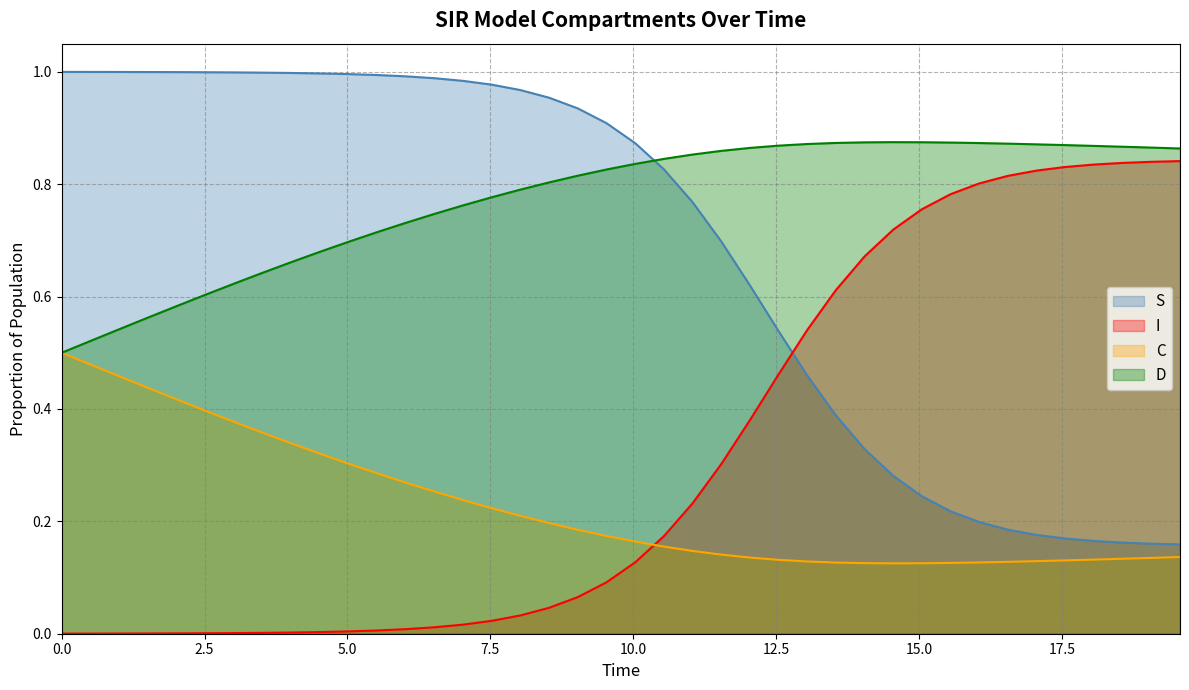

Rank the series by their average value, from lowest to highest.

C, I, S, D